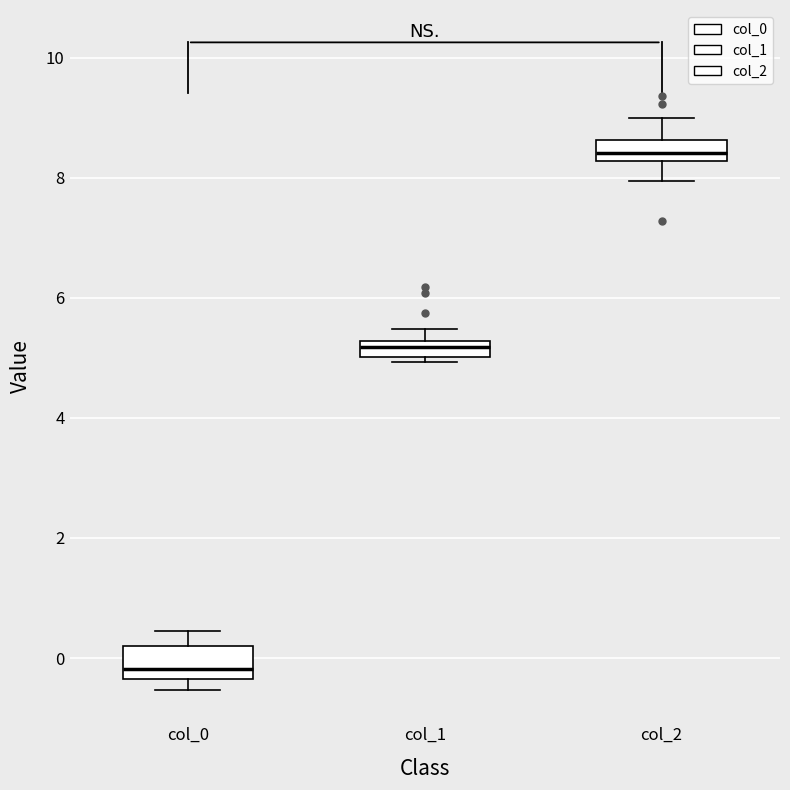

Where does the upper whisker of the box for col_2 end on the y-axis? The values are not printed on the chart, so give them approximately, as read against the axis.

9.0